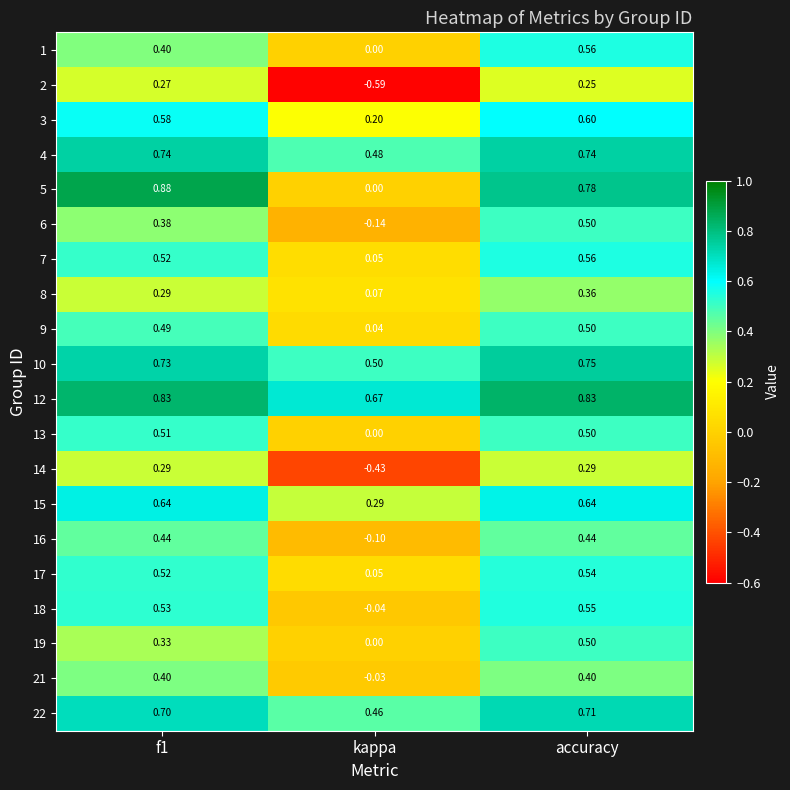

Where is 3 nearest to the value 0?

kappa